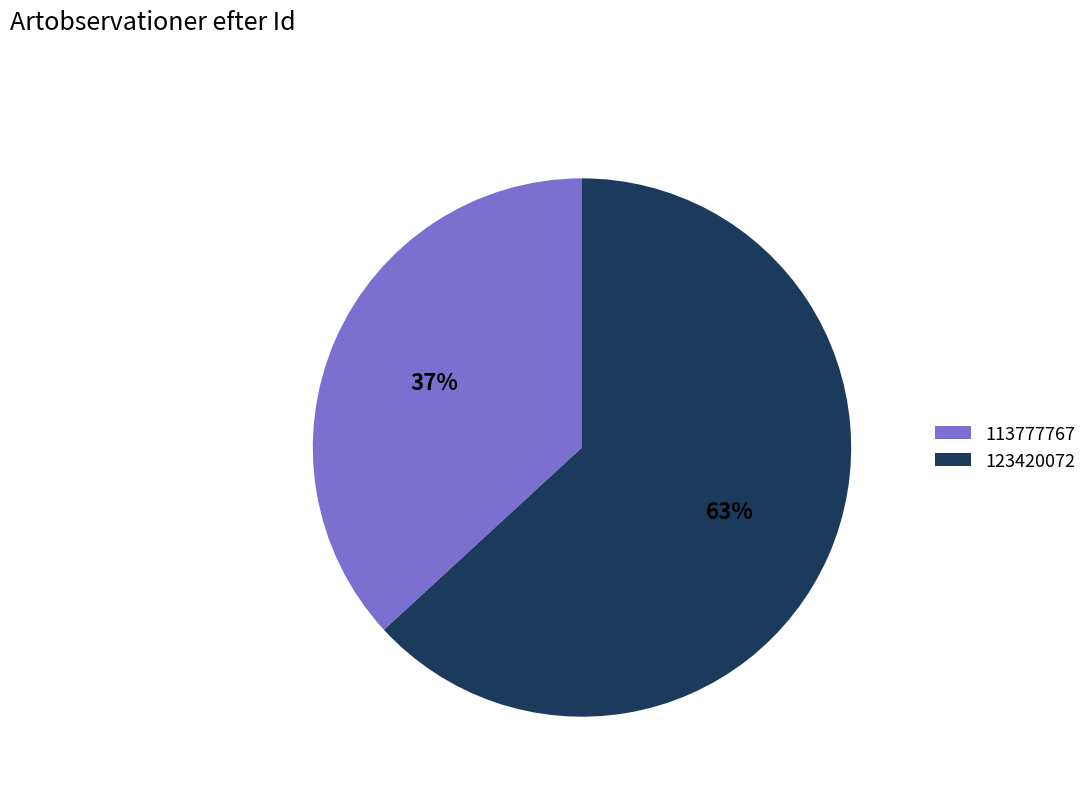

How many segments does this pie chart have?

2